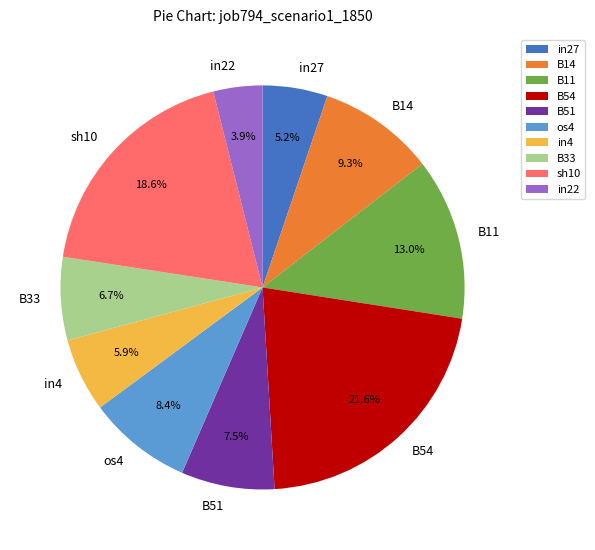

To the nearest percent, what is the difference between the B11 and in27 slice percentages?

8%